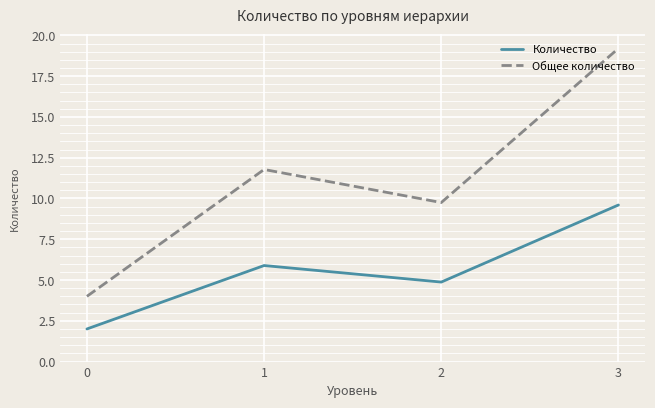

At which category is the sum across all series the highest?

3